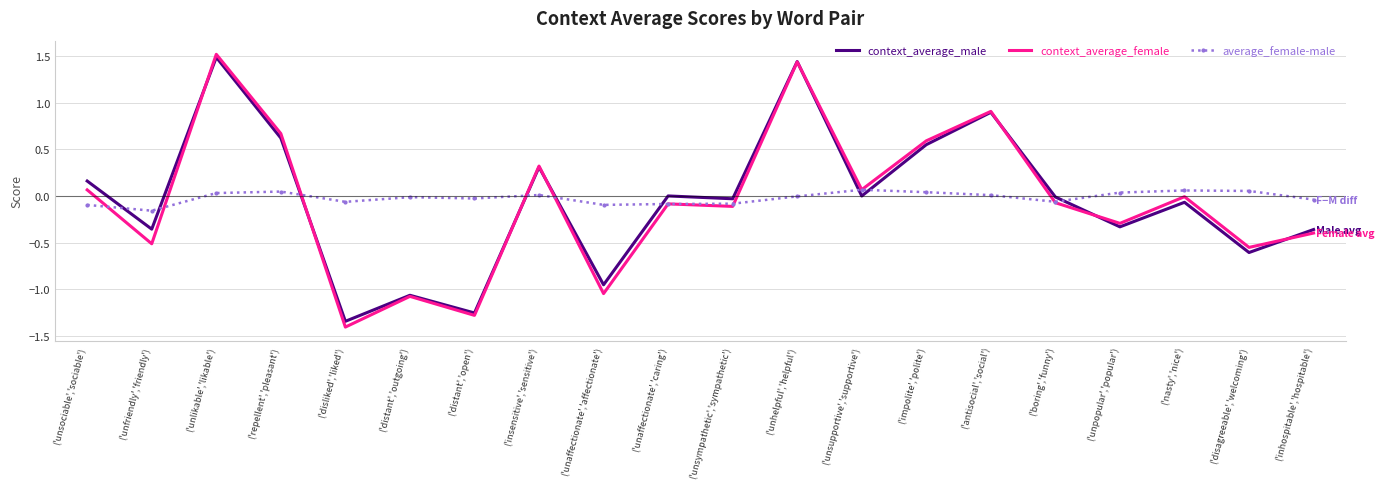

What is the greatest value displayed?

1.5